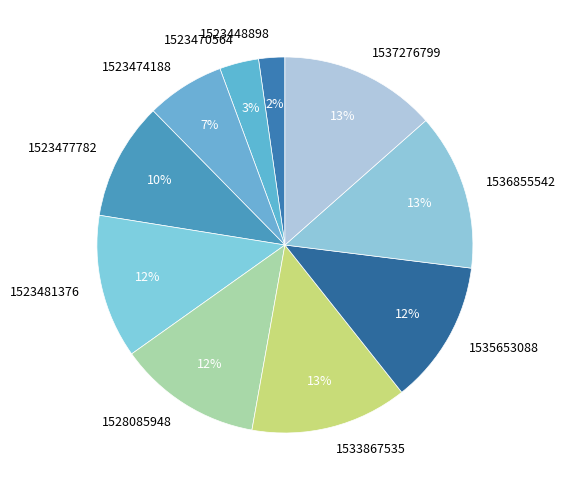

Which has a higher value, 1523481376 or 1523470564?

1523481376